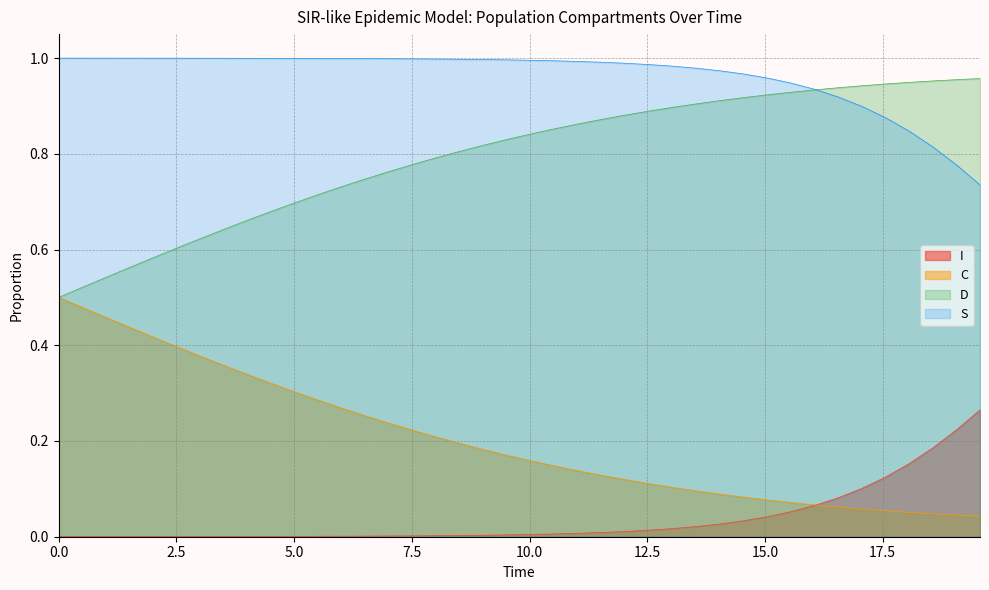

Rank the series by their average value, from lowest to highest.

I, C, D, S